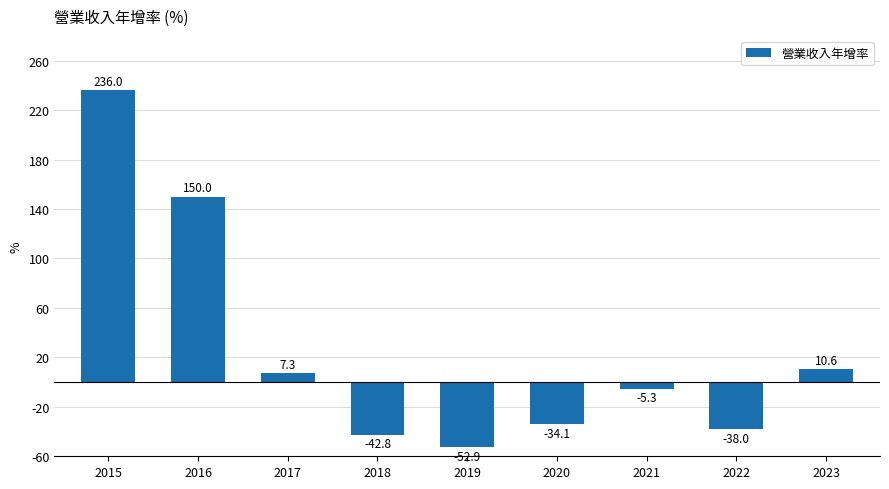

The chart shows a value of 10.6 at 2023. True or false?

True